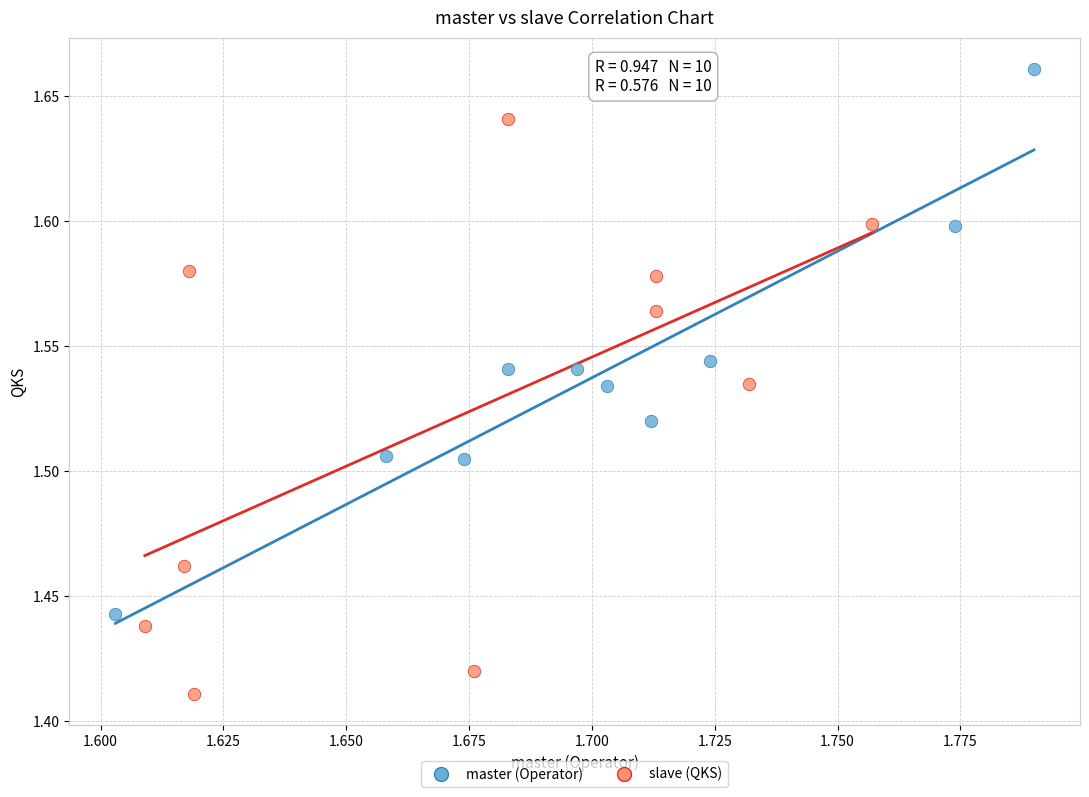

Which series has the largest Y range (max minus min)?

slave (QKS)